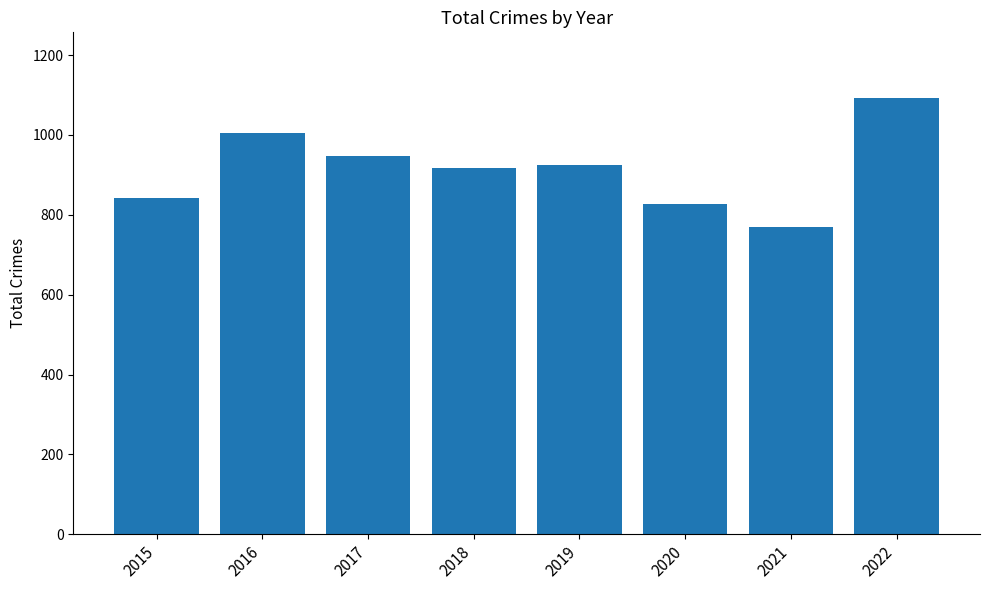

Which label corresponds to the smallest value in the chart?

2021